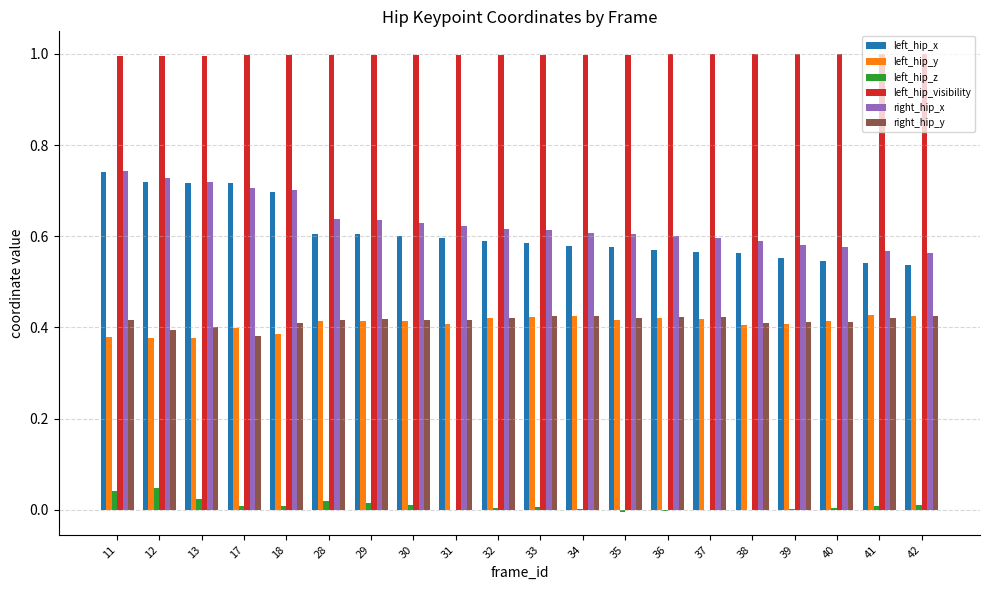

Which series has the largest total across all categories?

left_hip_visibility